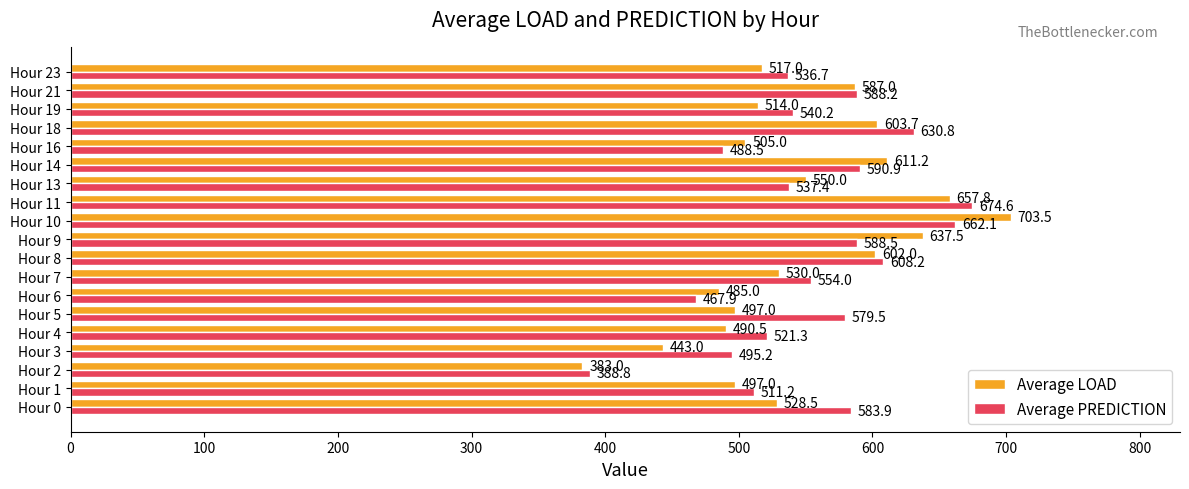

What is the average value of the Average PREDICTION series?

555.2